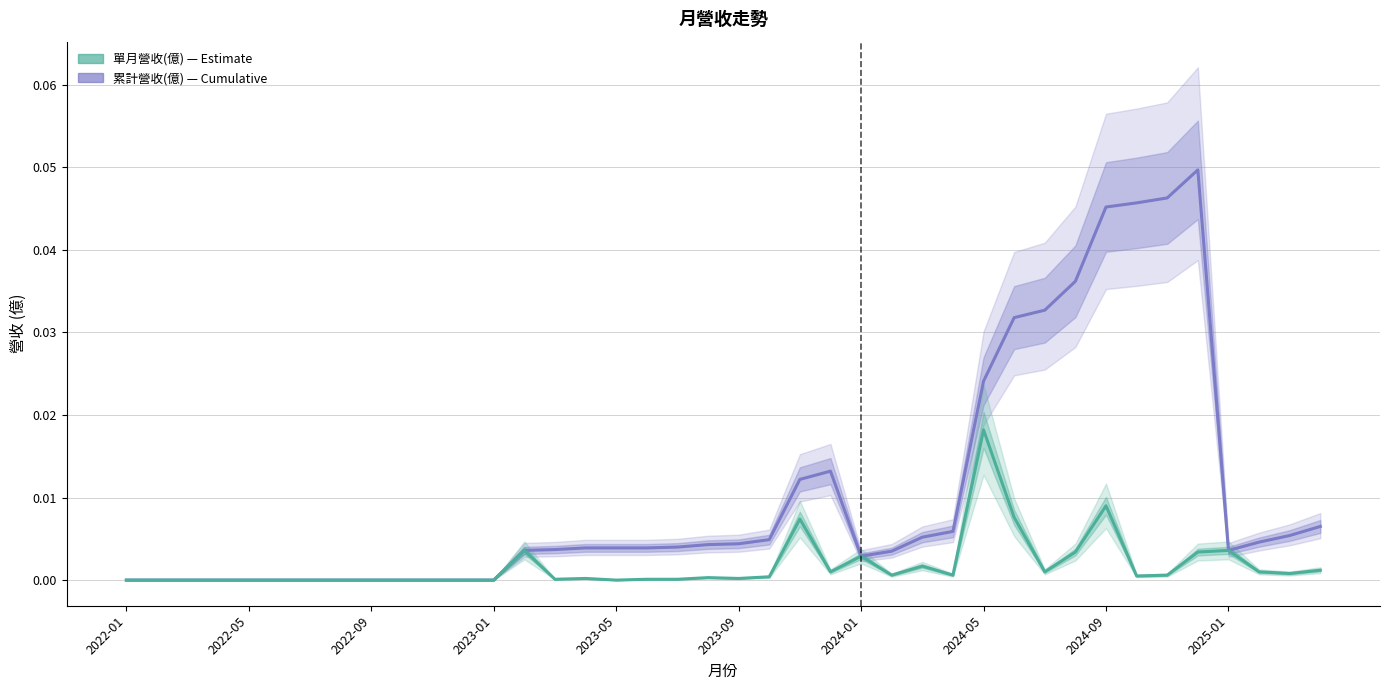

How many lines are shown in the chart?

2